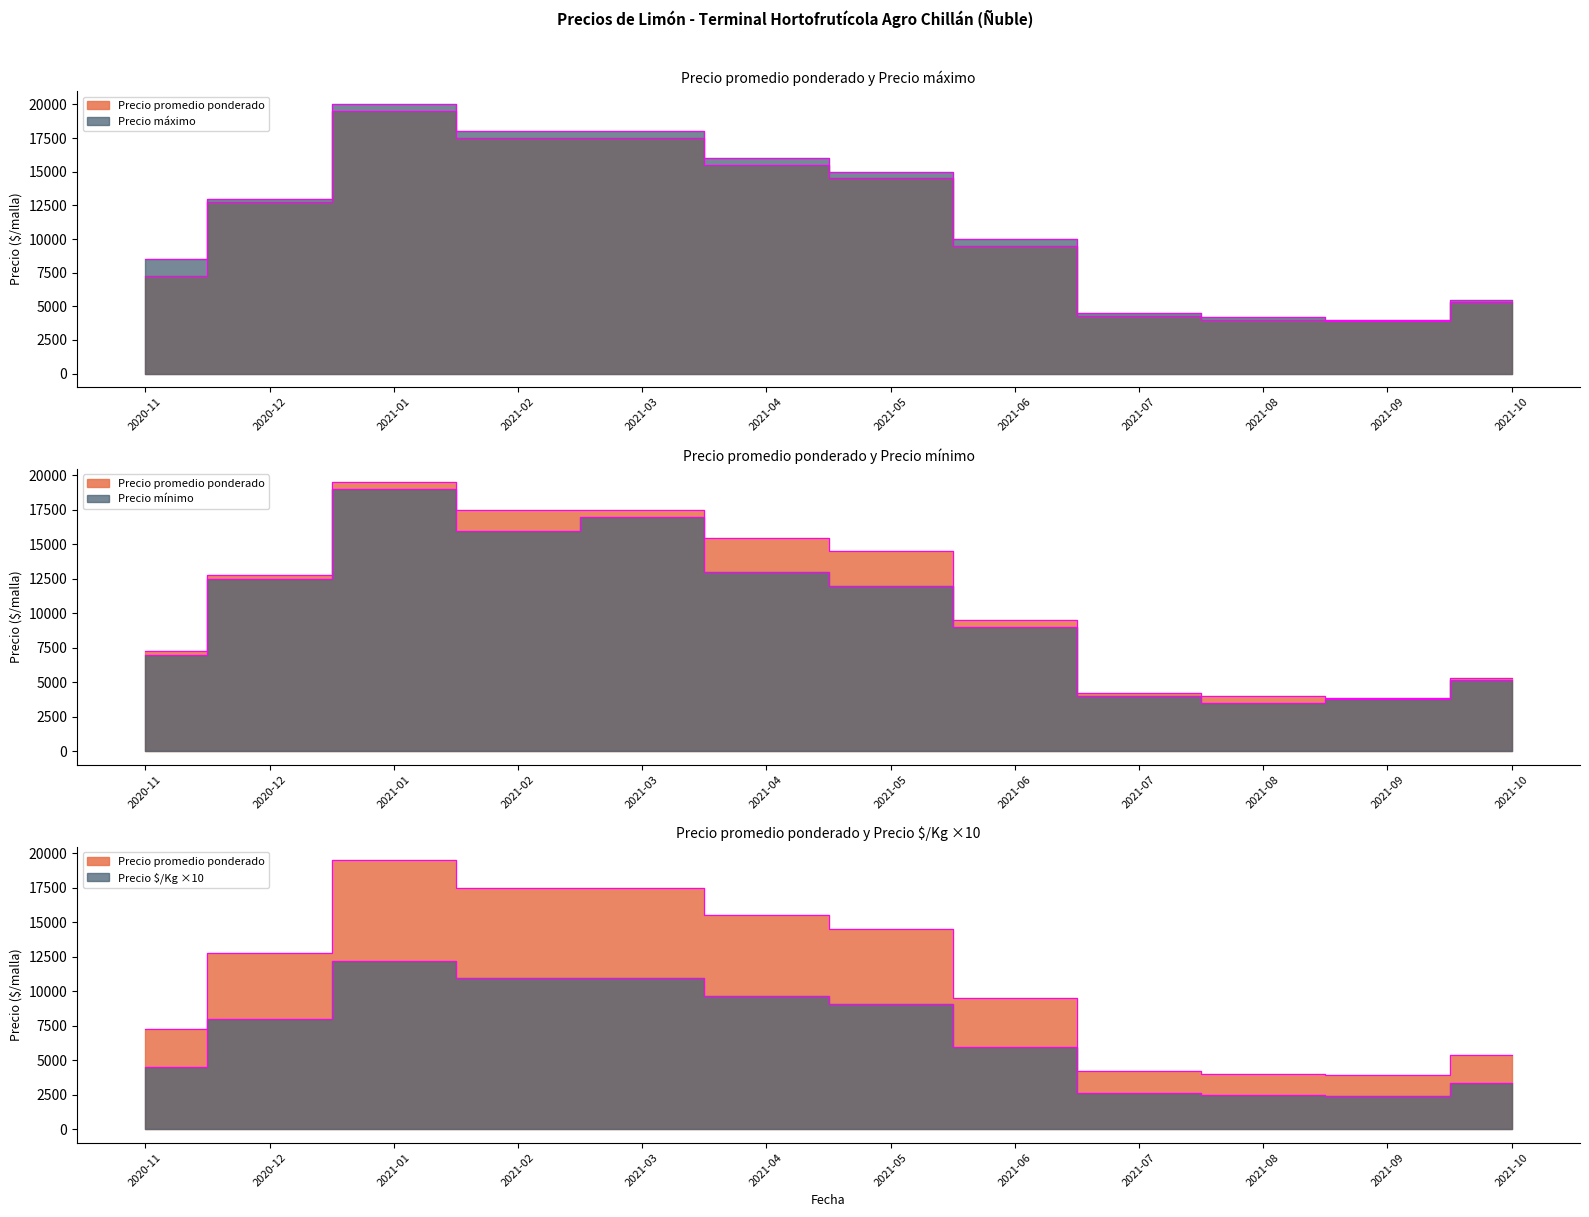

At 2021-06, list the series in order from largest to smallest.

Precio máximo, Precio promedio ponderado, Precio mínimo, Precio $/Kg